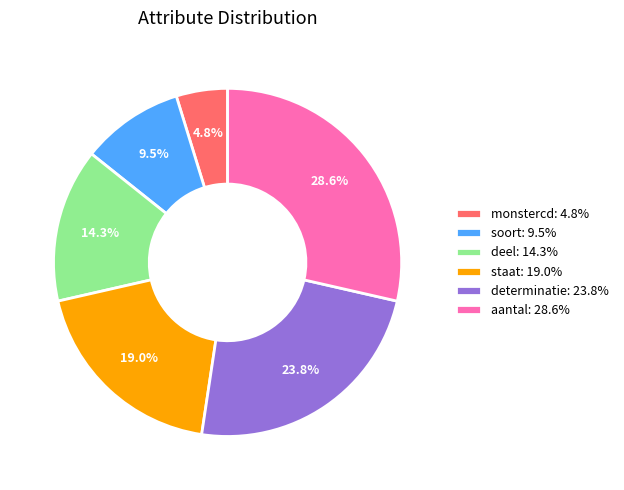

Do staat and monstercd together represent more than half of the pie?

No